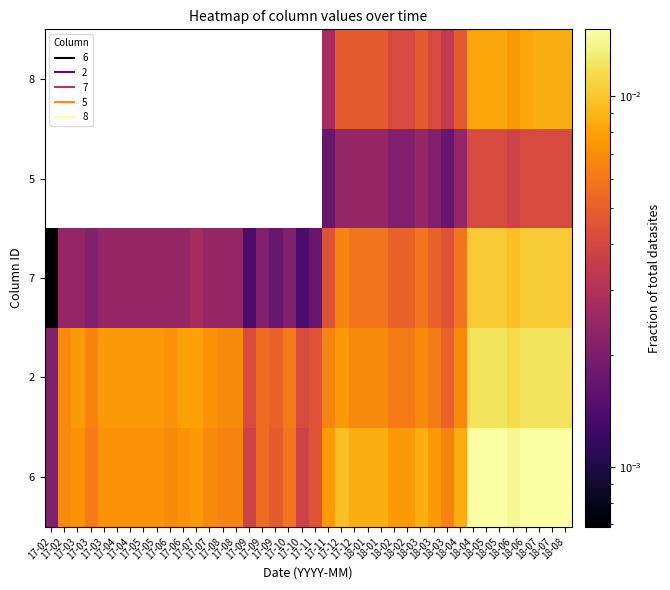

Is it true that 5 equals 0.0 at 18-06?

False